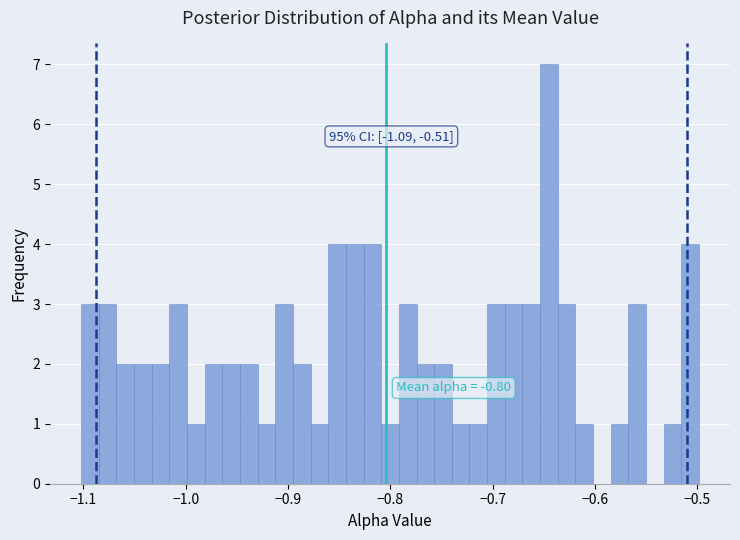

Read against the x-axis, roughly where is the centre of the tallest bar?

-0.64